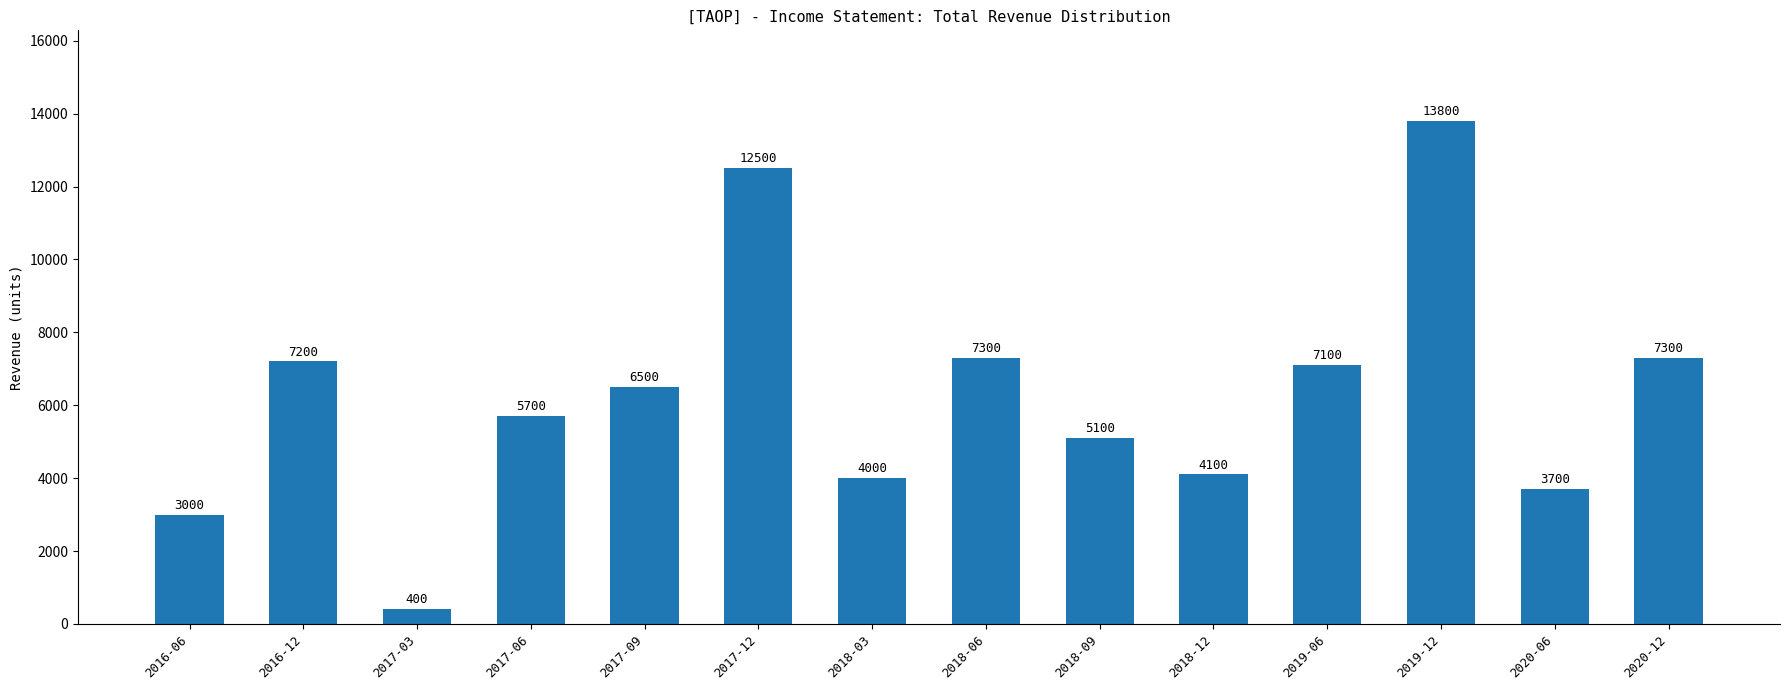

True or false: the data shows 6082 at 2019-12.

False